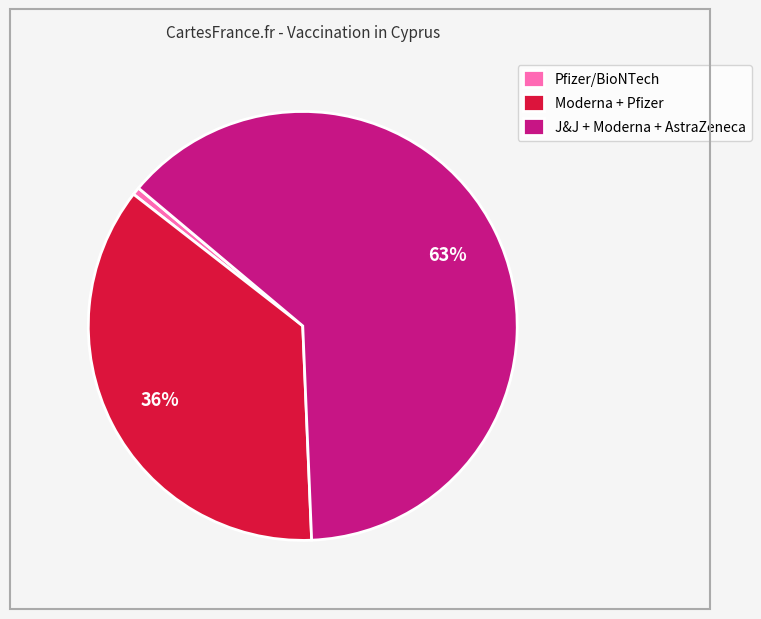

Is there a majority slice in this chart?

Yes